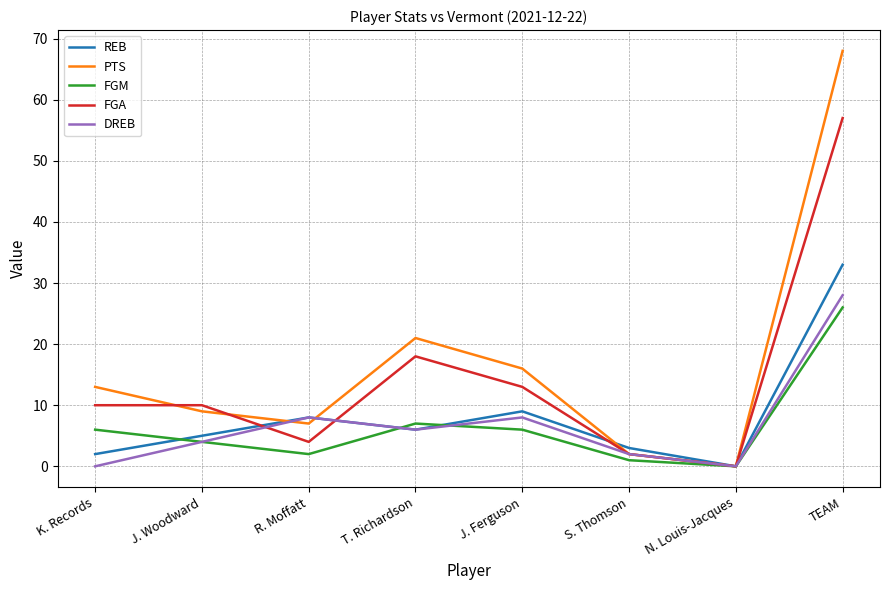

Is it true that FGA equals 27 at N. Louis-Jacques?

False